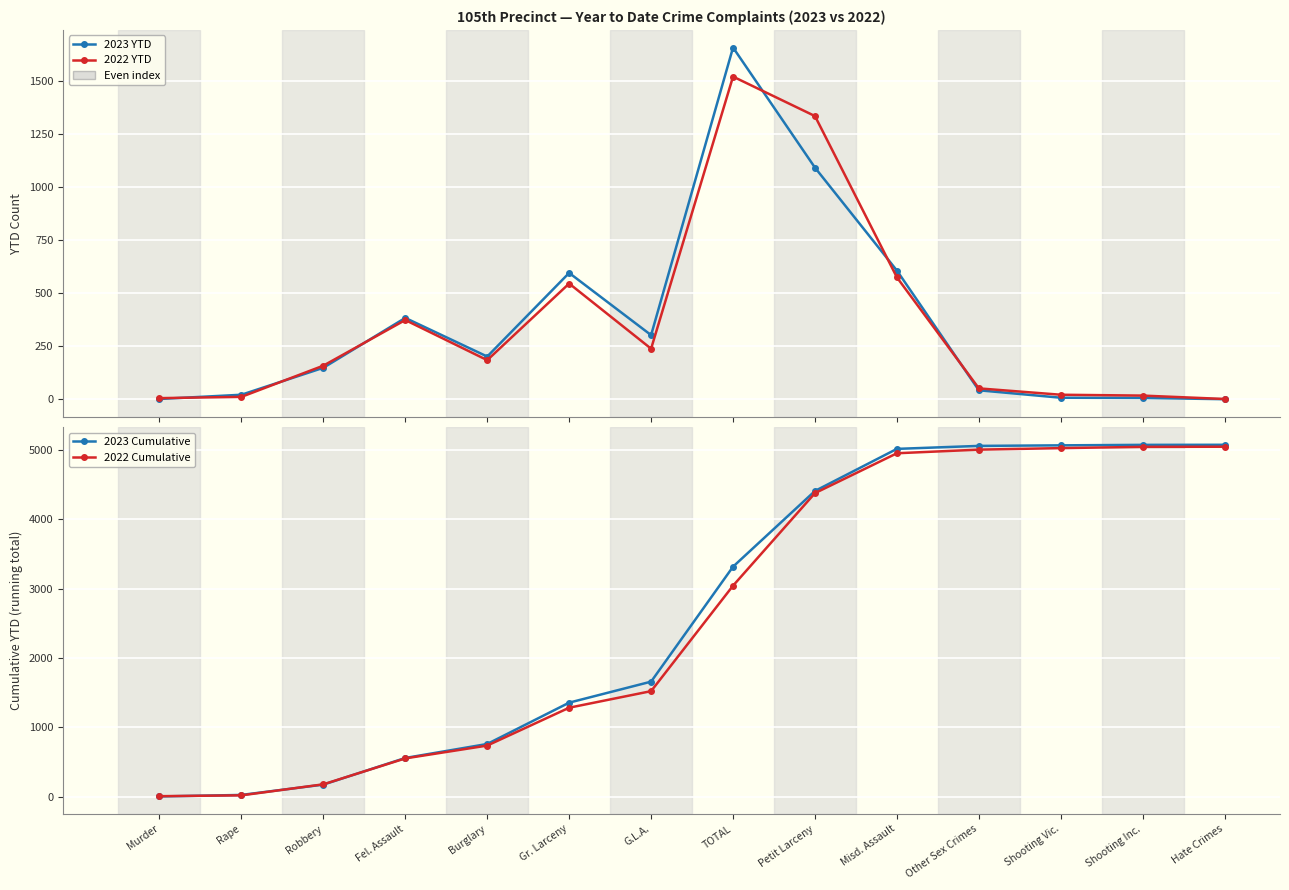

What are all the series names shown in the legend?

2023 YTD, 2022 YTD, 2023 Cumulative, 2022 Cumulative